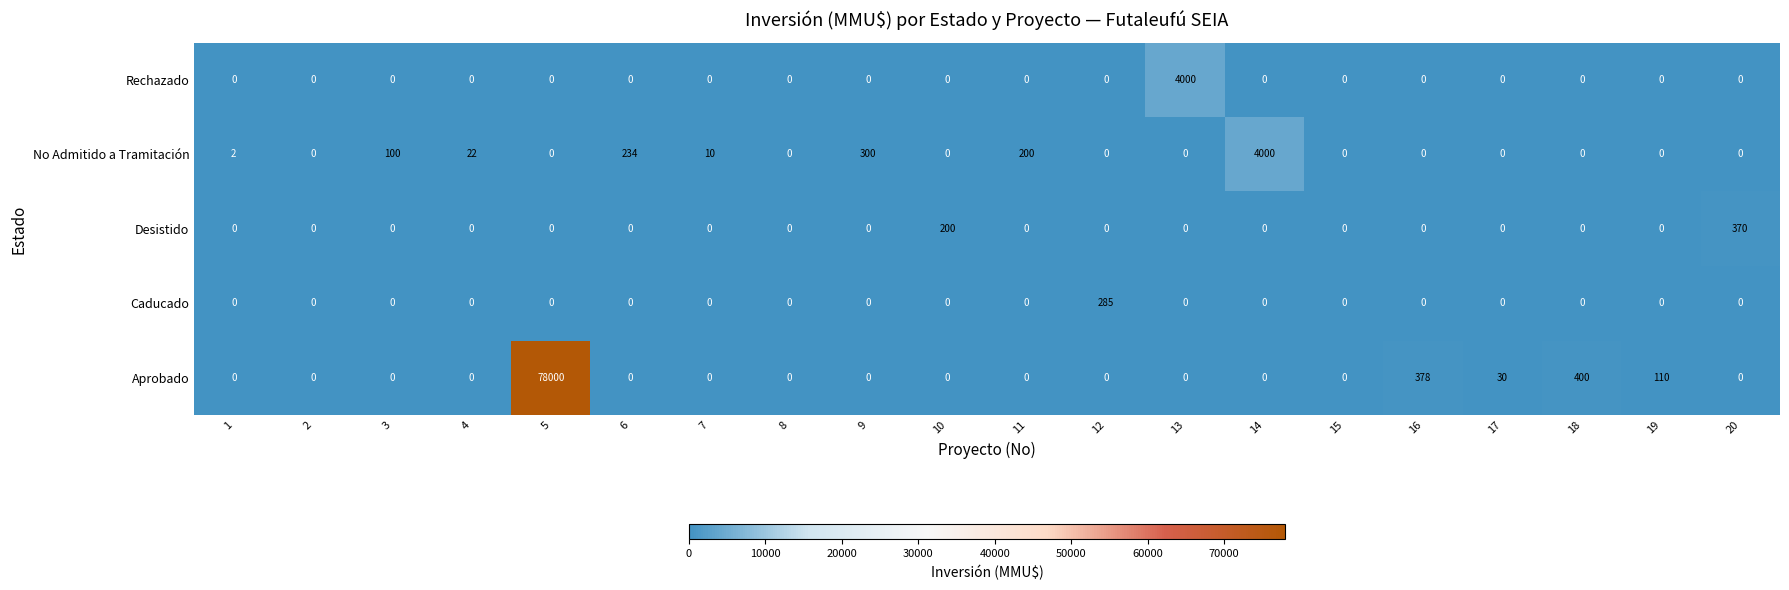

What is the greatest value displayed?

78000